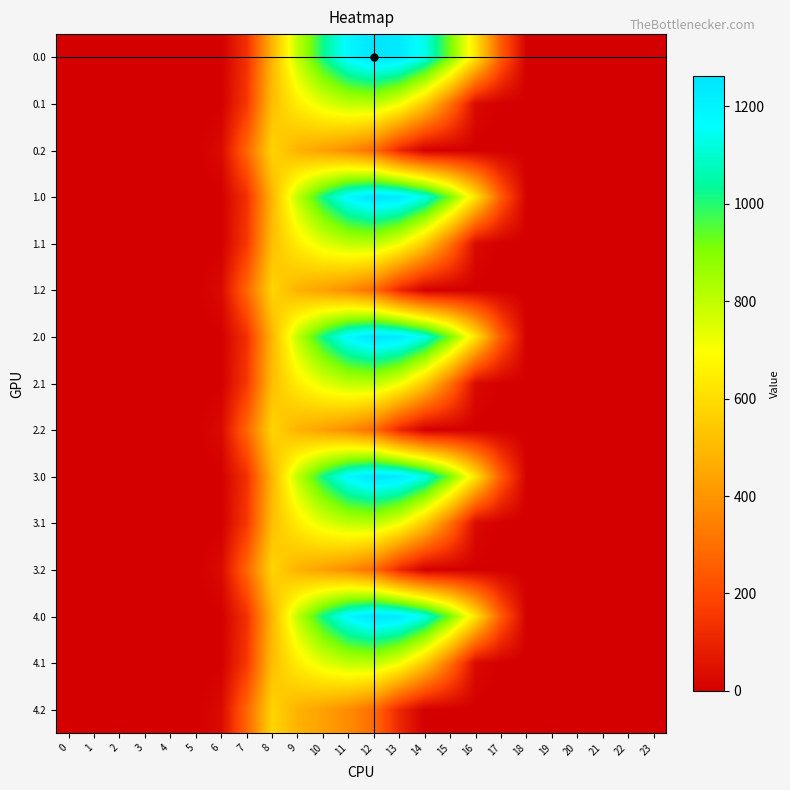

What is the difference between the highest and lowest values at 6?

29.3